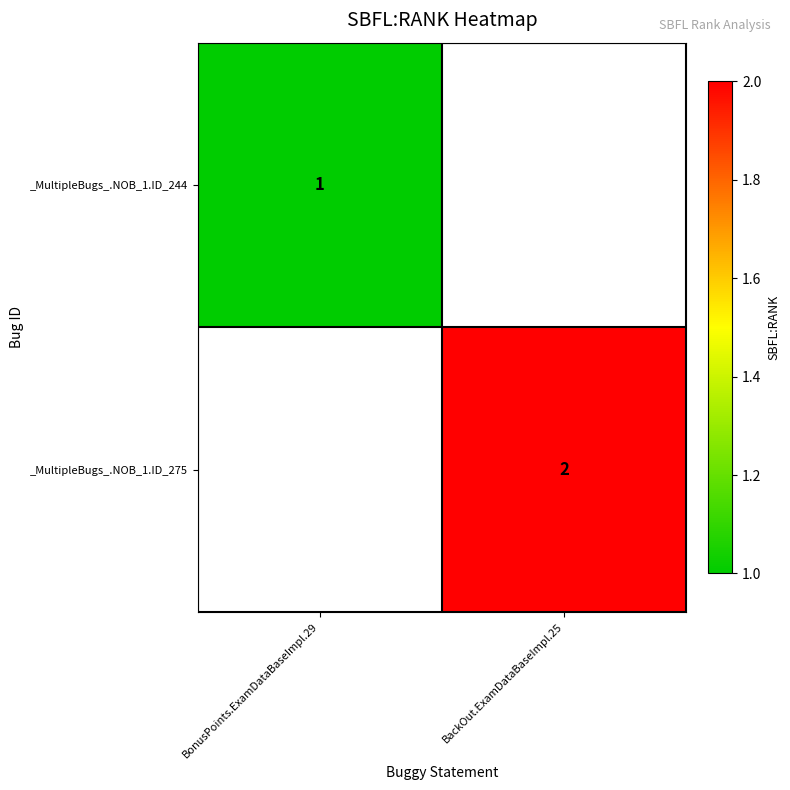

True or false: _MultipleBugs_.NOB_1.ID_275 has a value of 2 at BackOut.ExamDataBaseImpl.25.

True